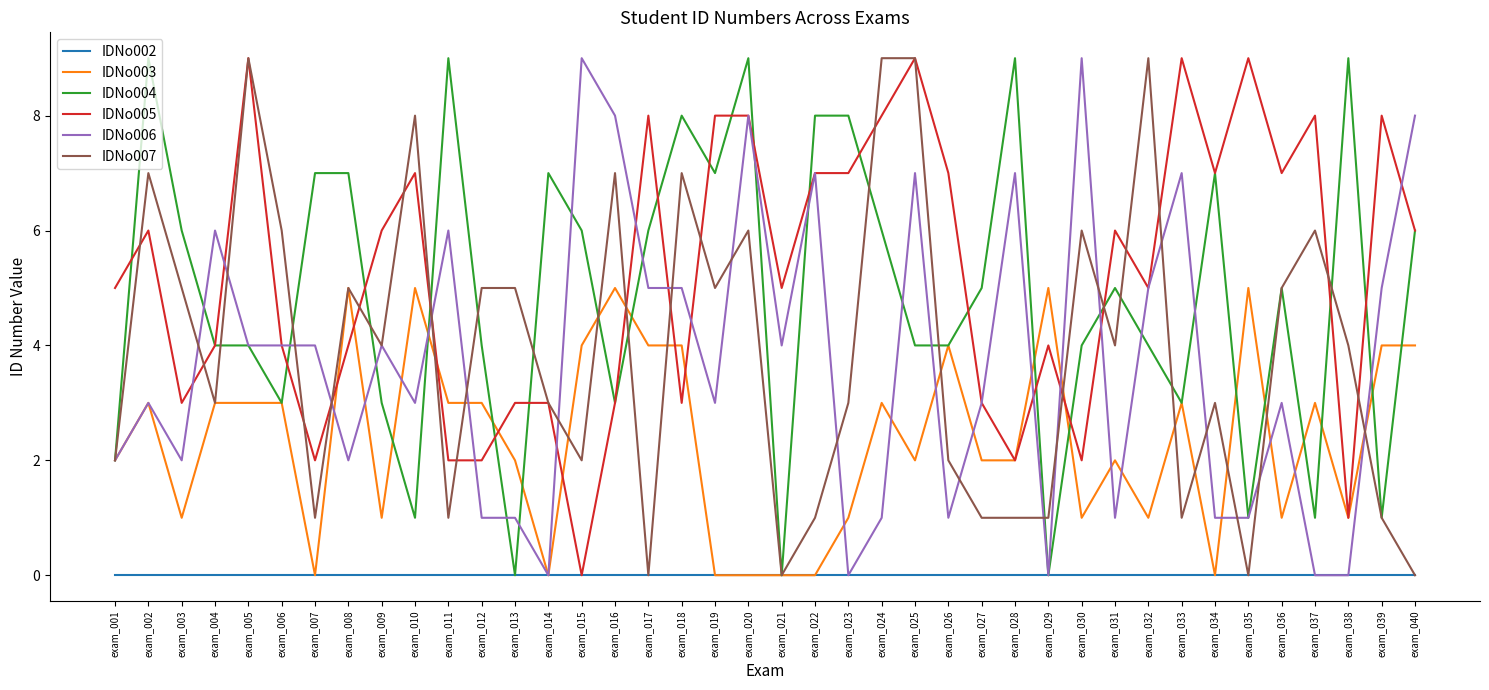

True or false: IDNo007 has a value of 0 at exam_035.

True